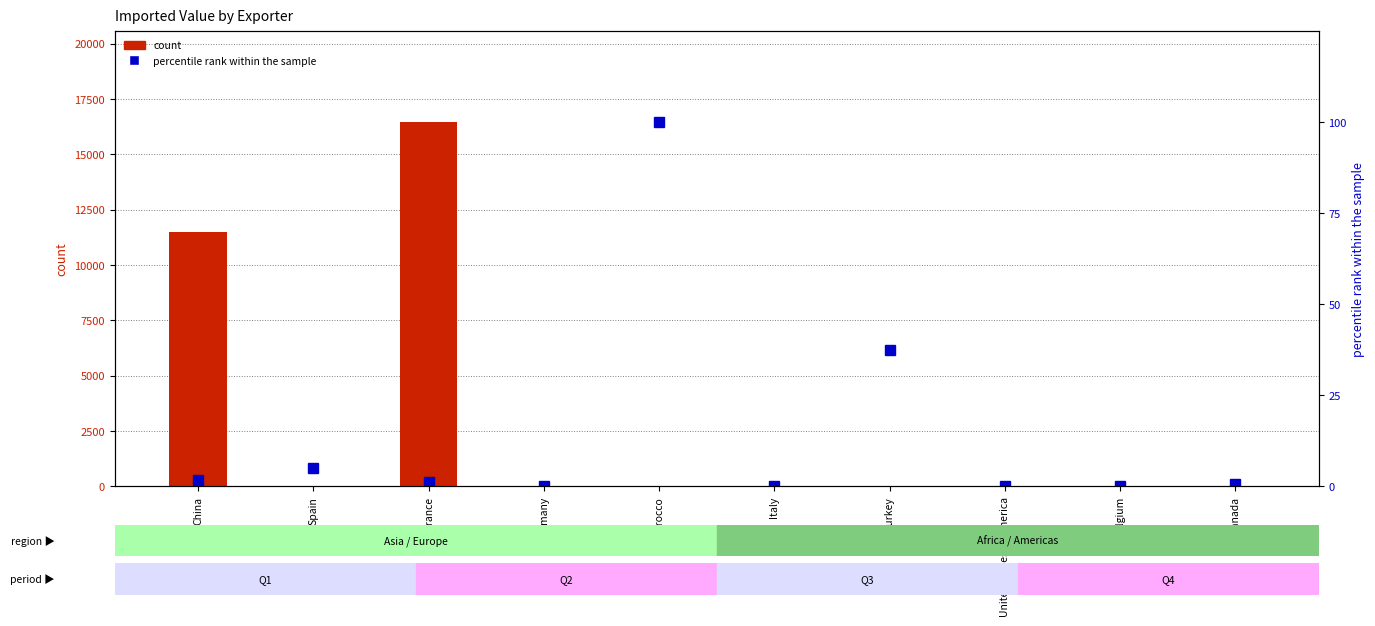

List the labels in order of count value, largest first.

France, China, Spain, Germany, Italy, Canada, Morocco, Turkey, United States of America, Belgium